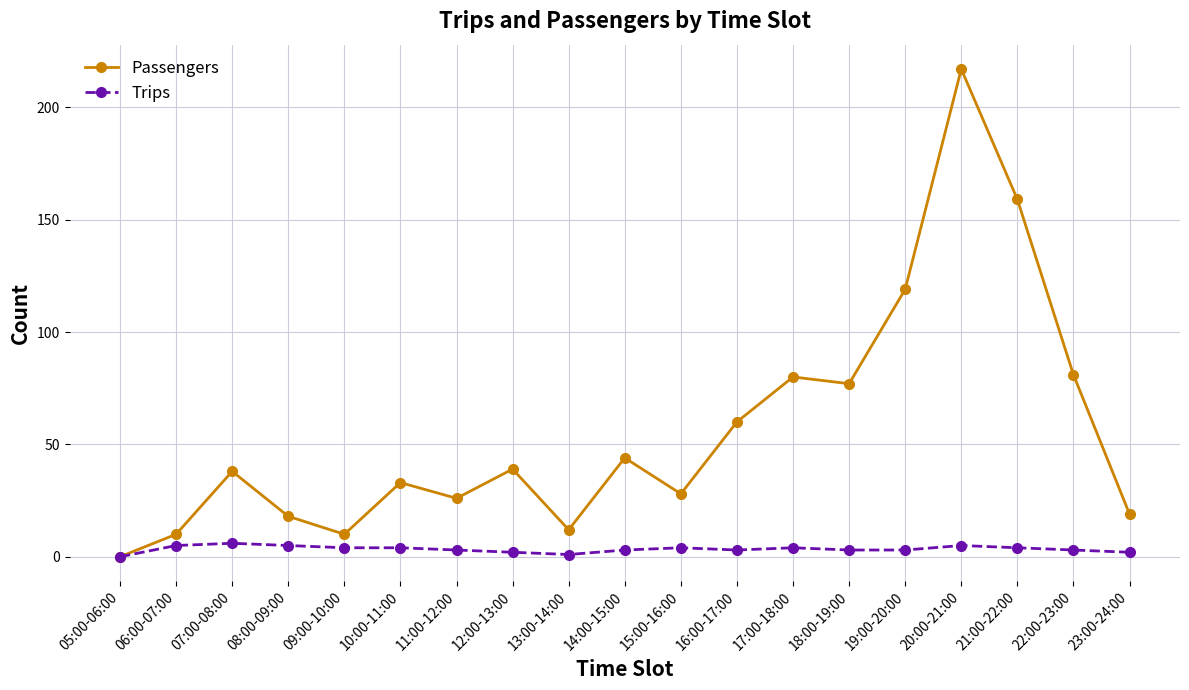

Is it true that Passengers equals 18 at 08:00-09:00?

True